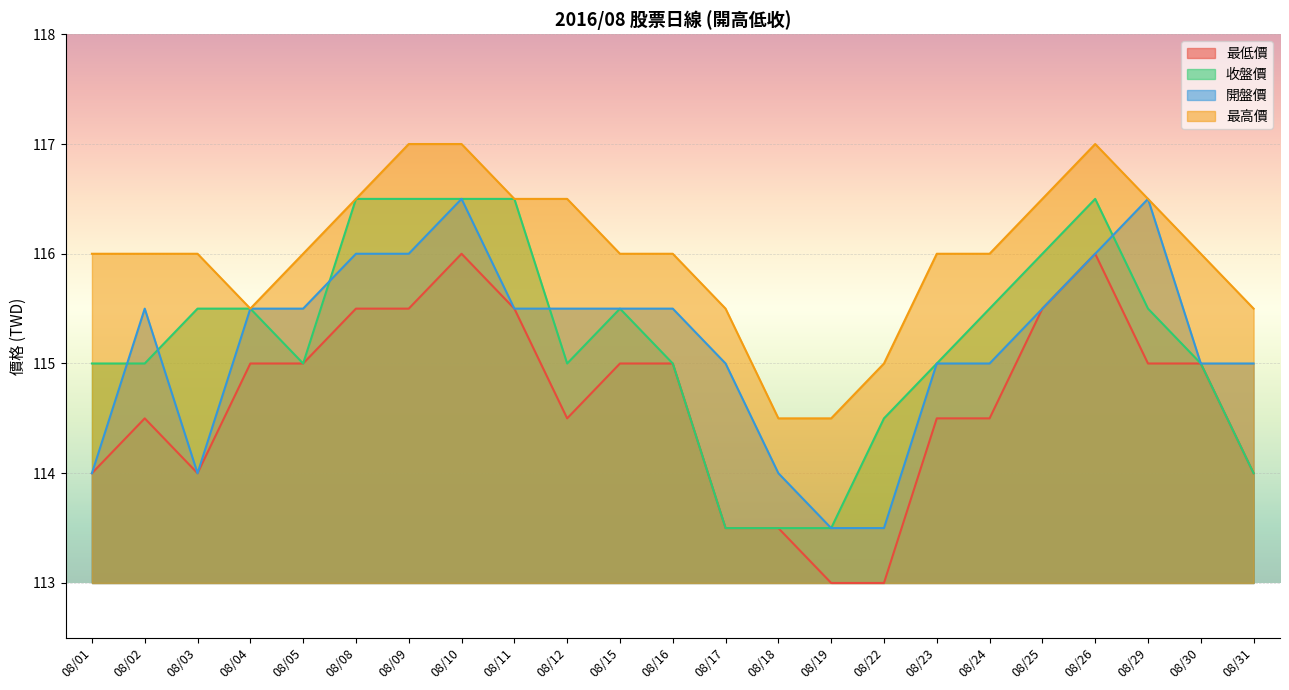

Which series changed the most between 08/03 and 08/12?

開盤價